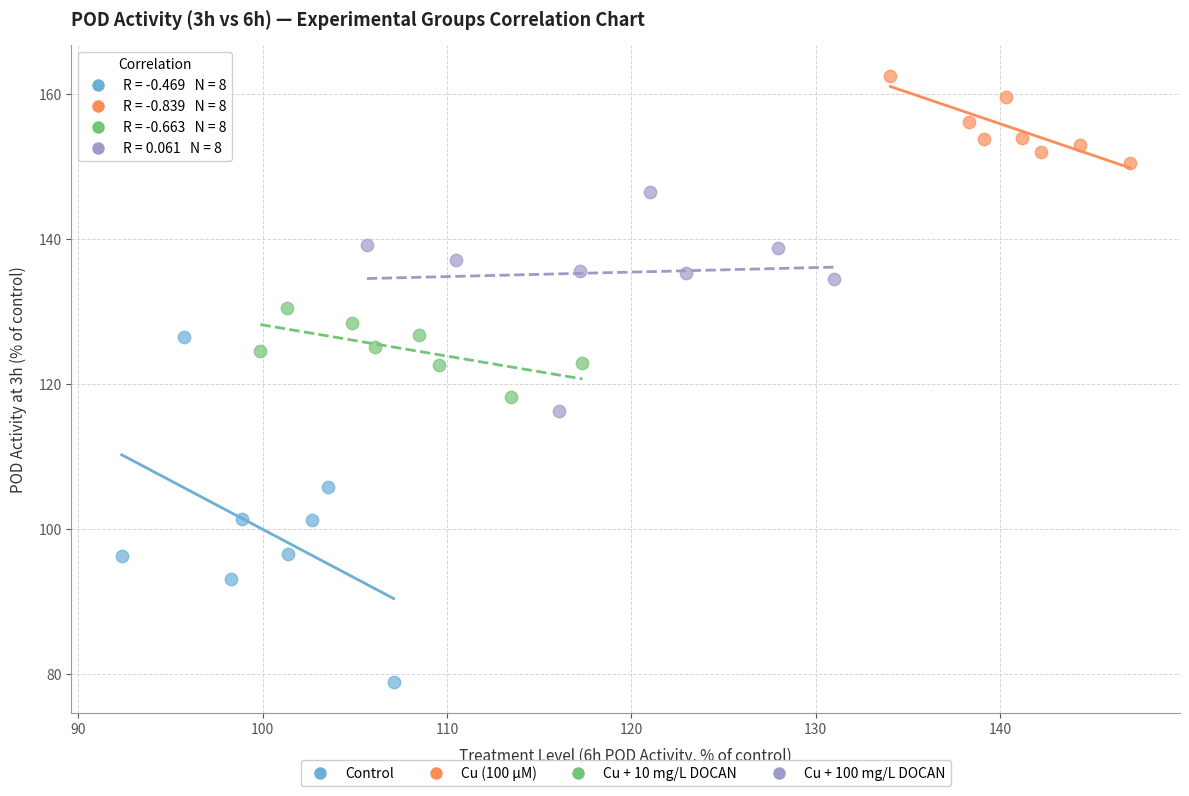

Which series contains the lowest Y value?

Control